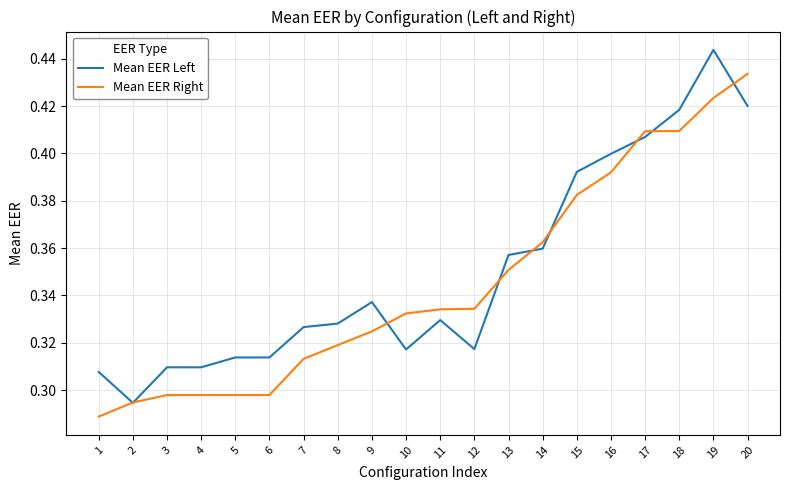

At which label does Mean EER Left reach its peak?

19